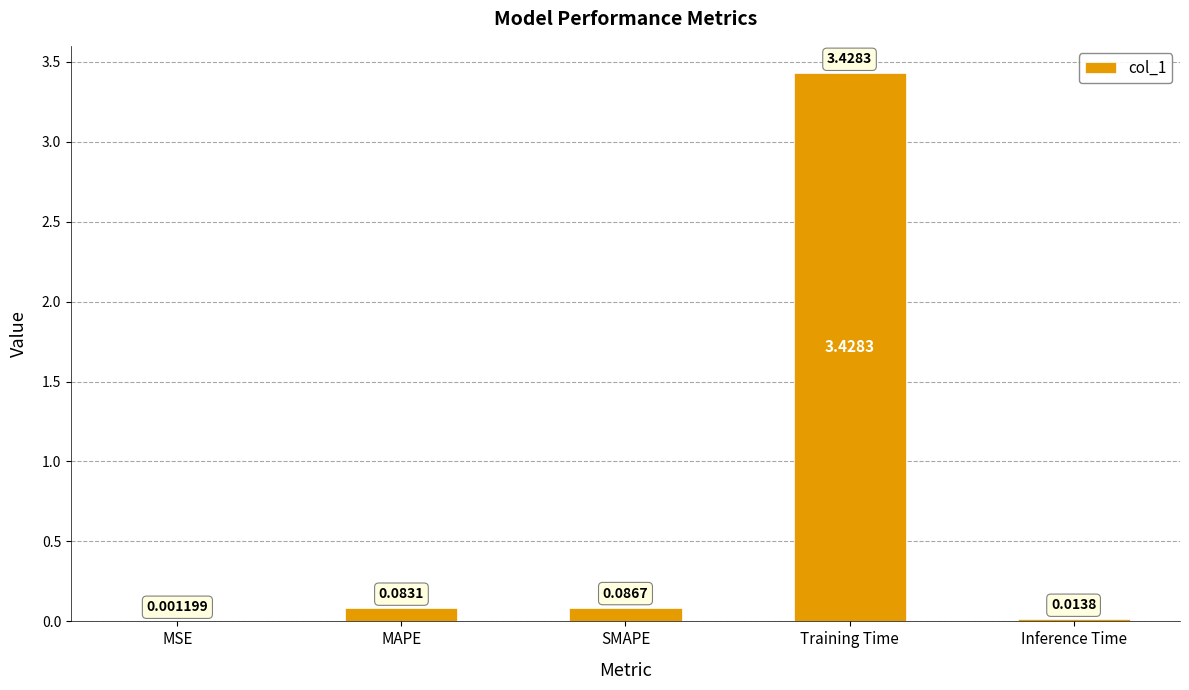

Which label corresponds to the largest value in the chart?

Training Time